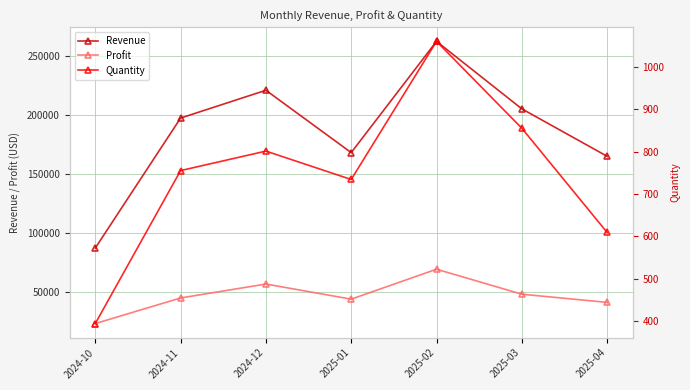

At how many categories does at least one series exceed 104668?

6